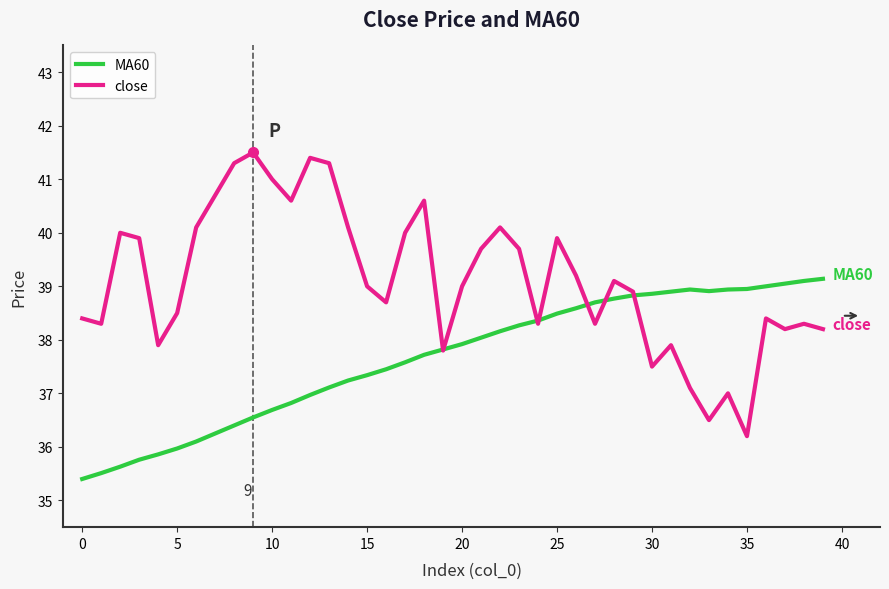

What is the minimum value for close?

36.2